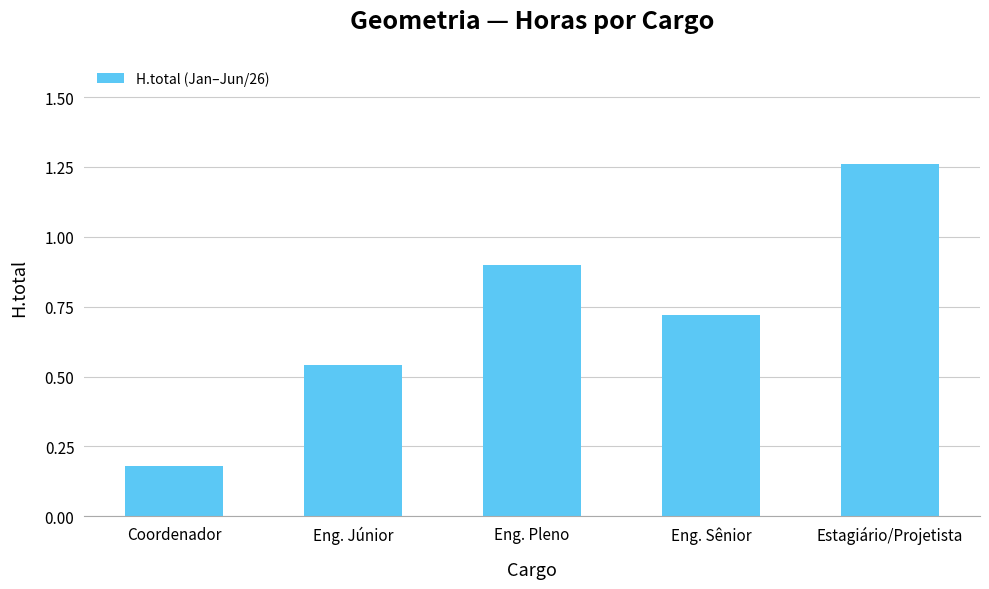

True or false: the data shows 1.0 at Eng. Júnior.

False